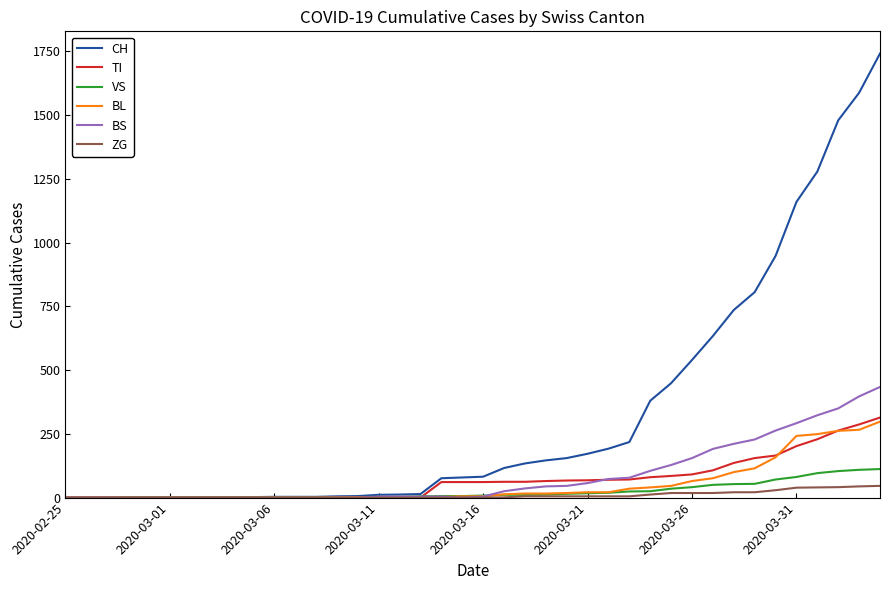

Which series has the largest range (max minus min)?

CH